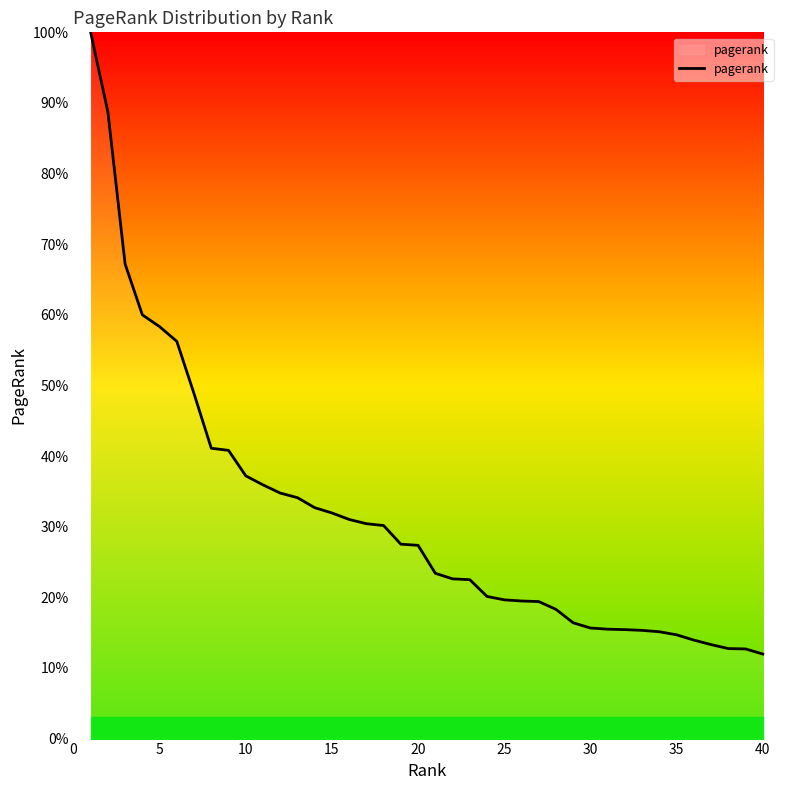

What is the minimum value shown in the chart?

12.0